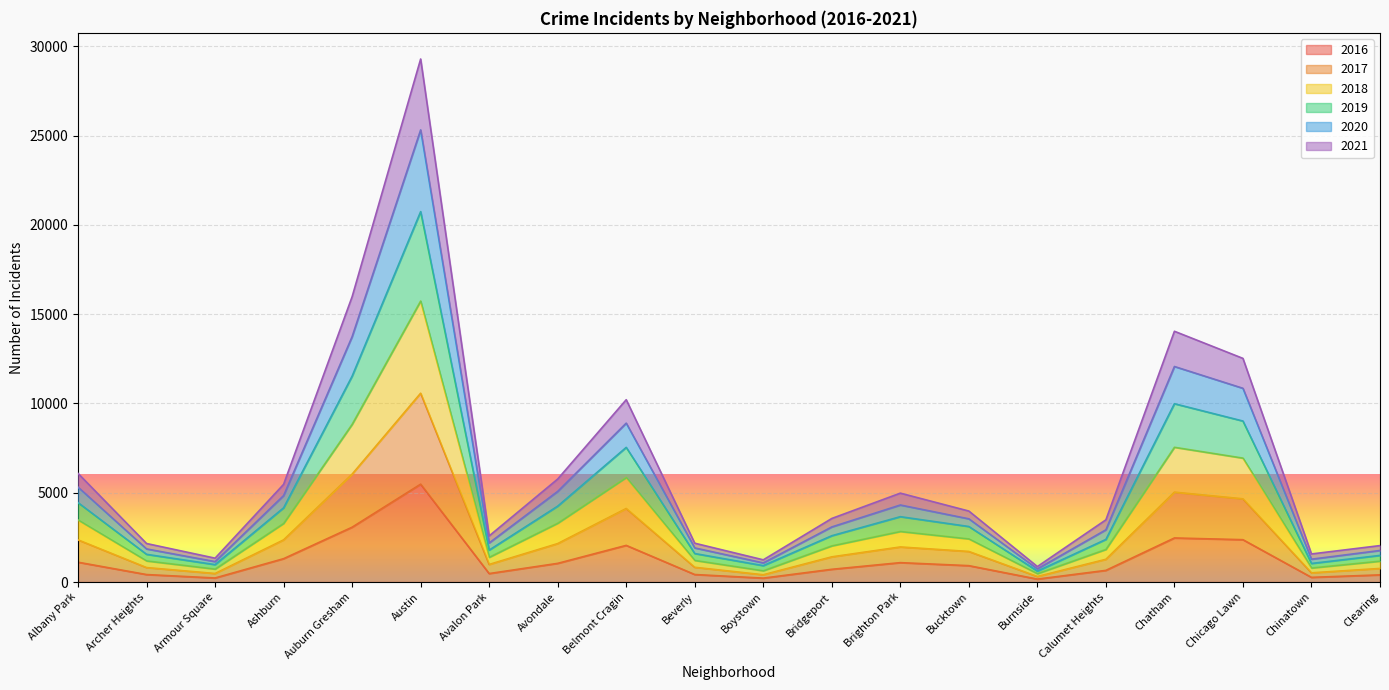

What is the total value across all series at Ashburn?

5472